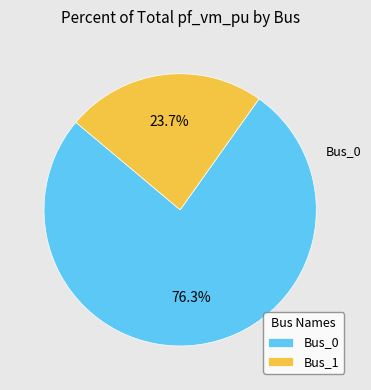

What percentage is the Bus_0 slice, to the nearest percent?

76%